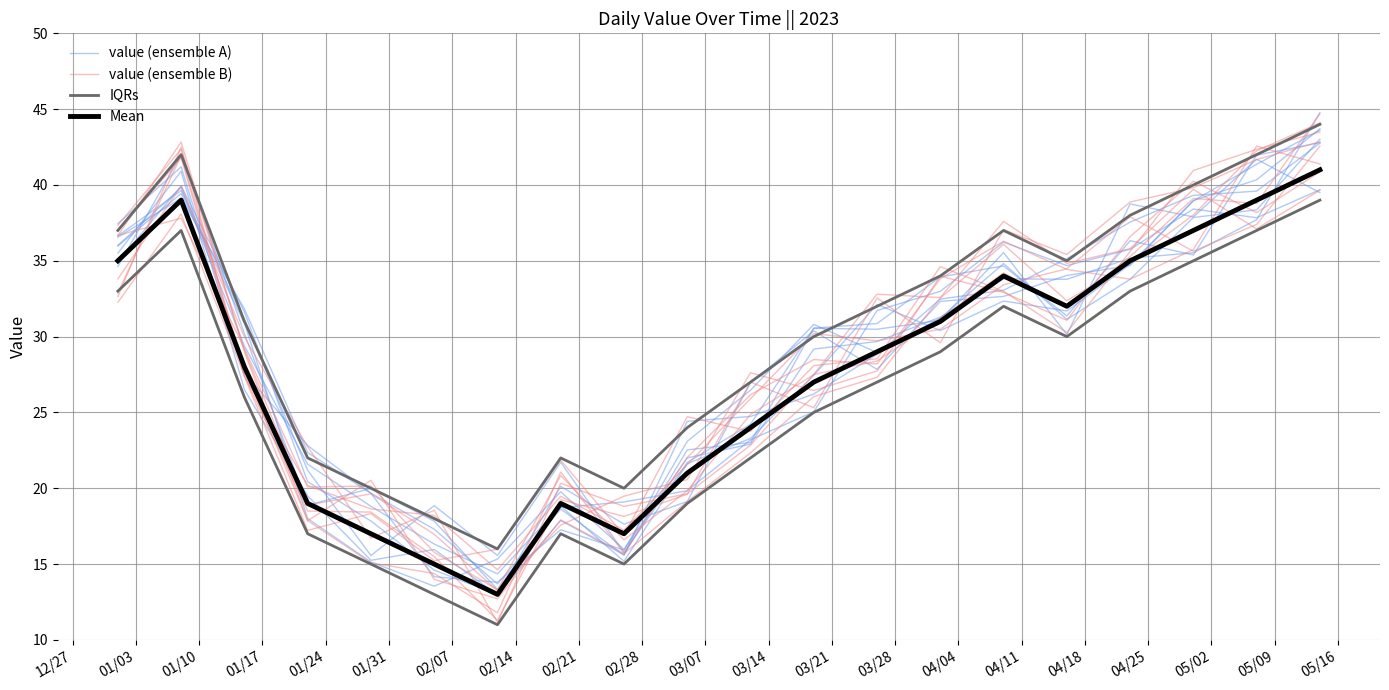

How many interior local peaks does the Mean series have?

3